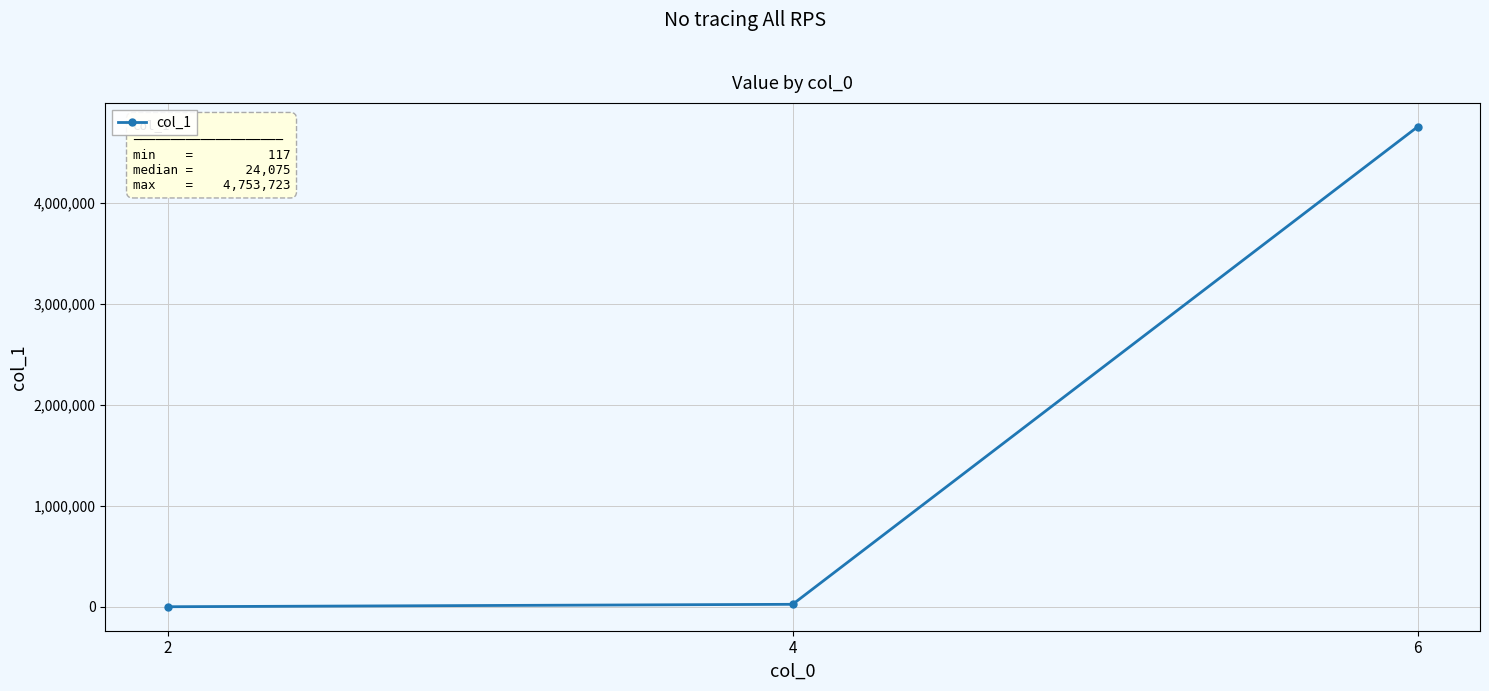

Reading left to right, list all the values displayed in this chart.

117	24075	4753723